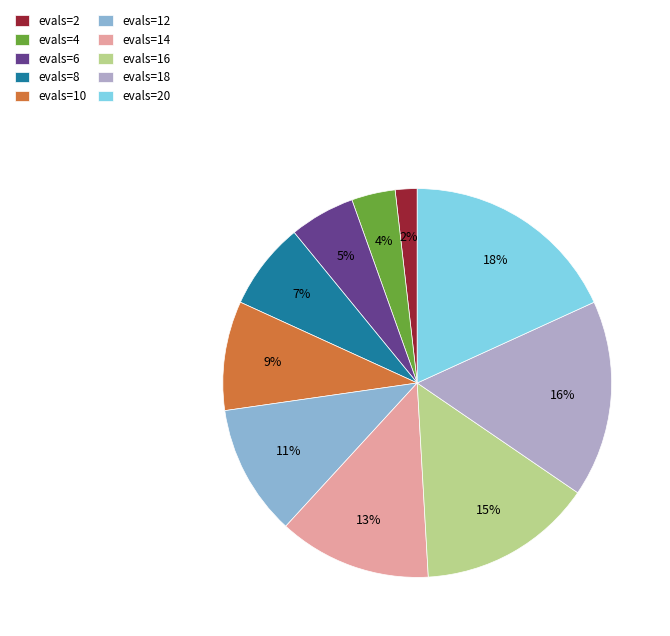

What is the change in value from evals=4 to evals=12?

+8